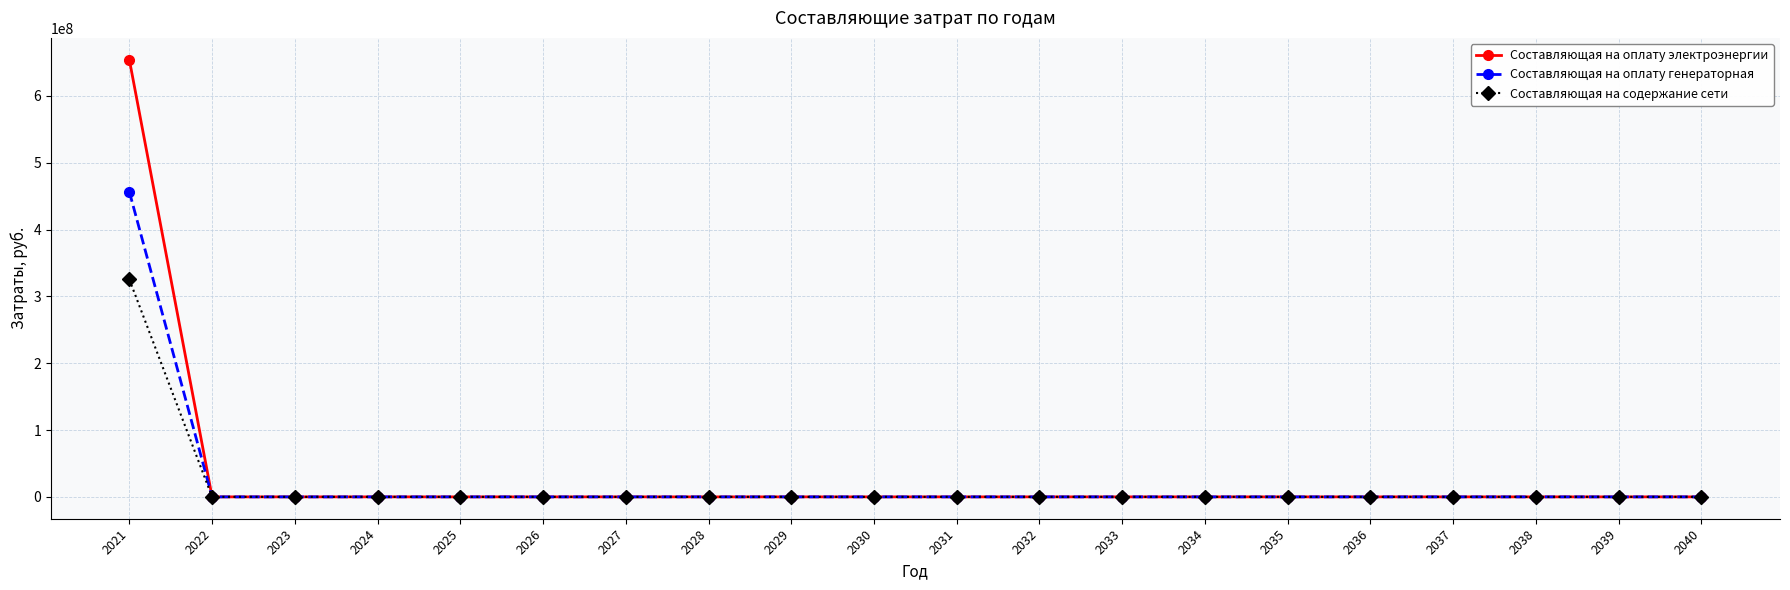

Which series has the widest spread of values?

Составляющая на оплату электроэнергии